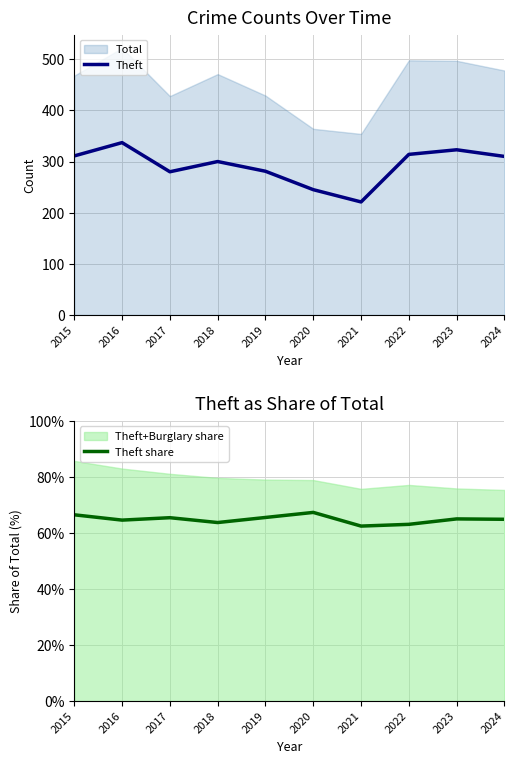

In Theft, how many points are lower than both neighbors (excluding endpoints)?

2